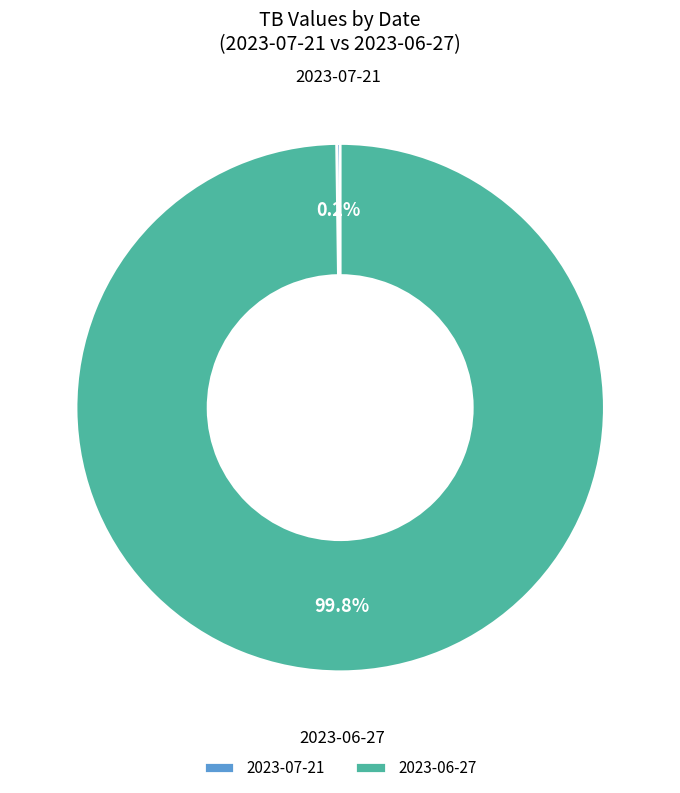

Does any single category account for the majority?

Yes